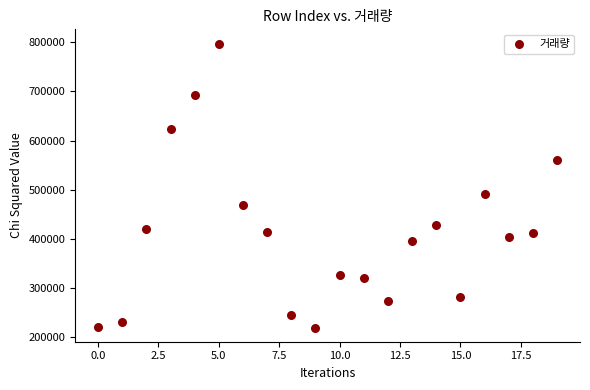

What is the range of Y values (max minus min)?

578466